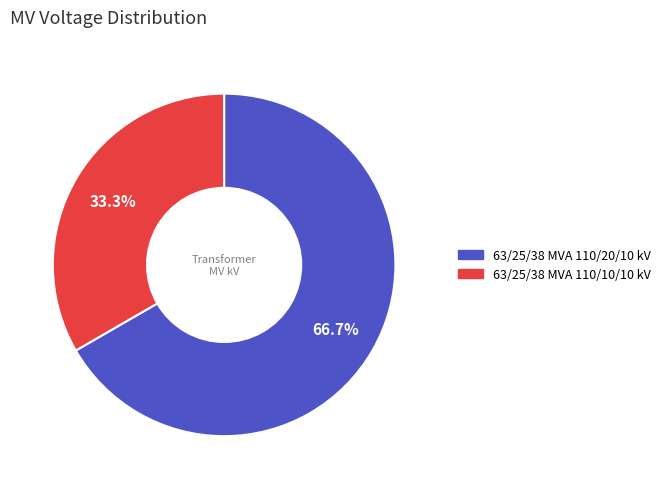

To the nearest percent, what is the difference between the 63/25/38 MVA 110/20/10 kV and 63/25/38 MVA 110/10/10 kV slice percentages?

33%